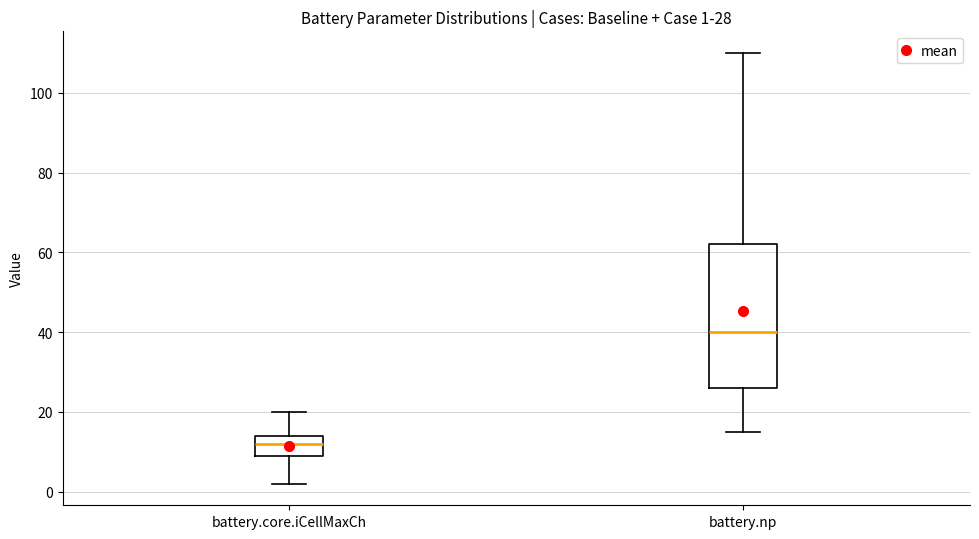

Which box's median line is the lowest?

battery.core.iCellMaxCh